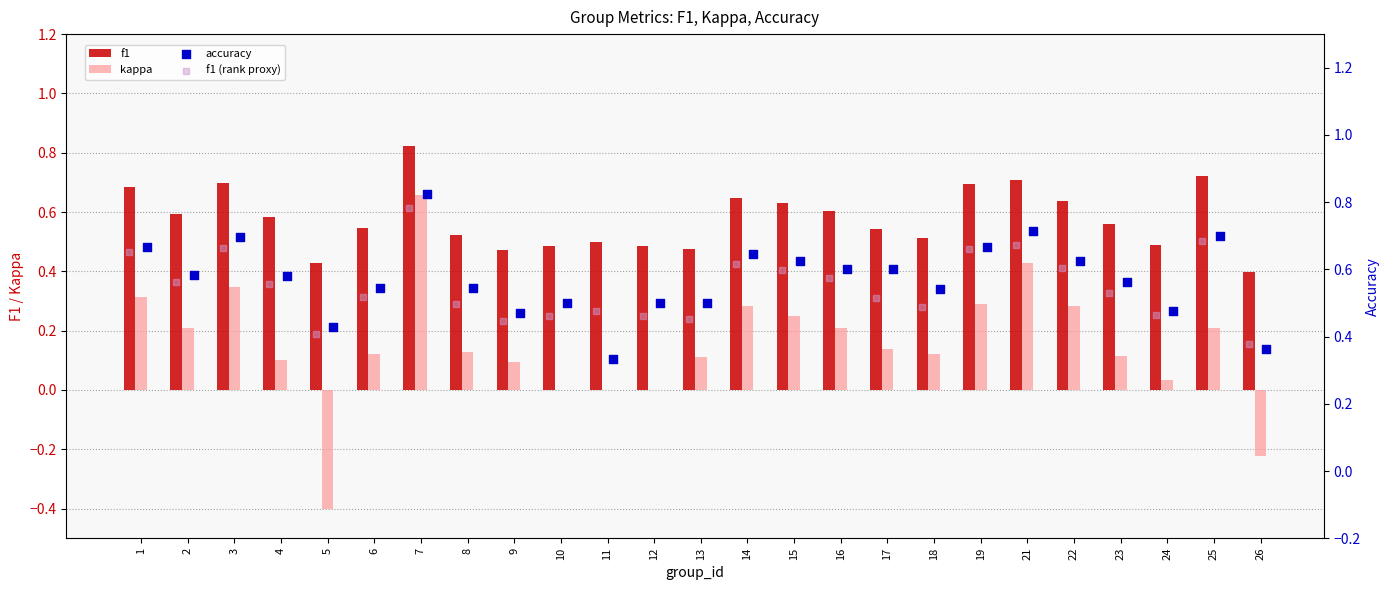

At how many categories does at least one series exceed 0?

25